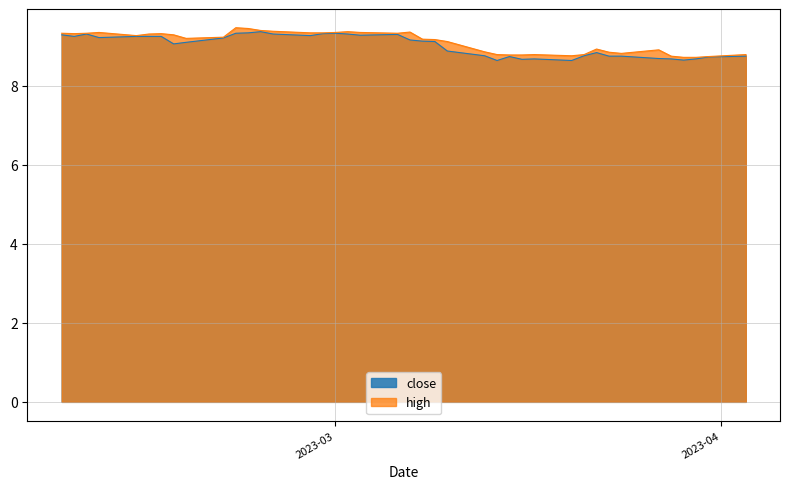

True or false: close and high intersect in this chart.

False